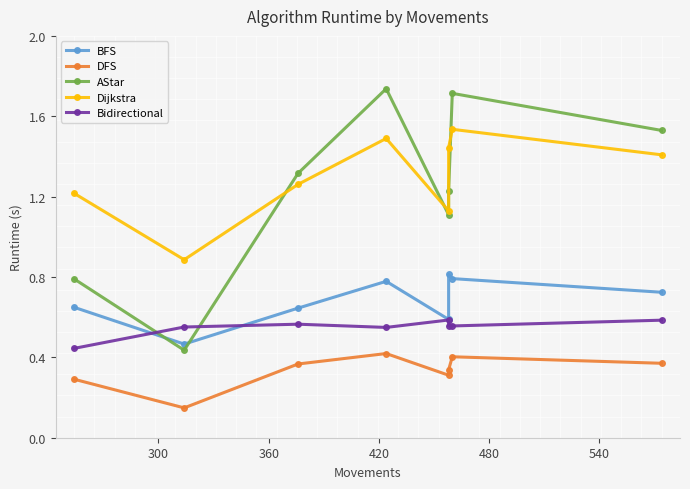

The value of Dijkstra at 600 is 0.6. True or false?

False